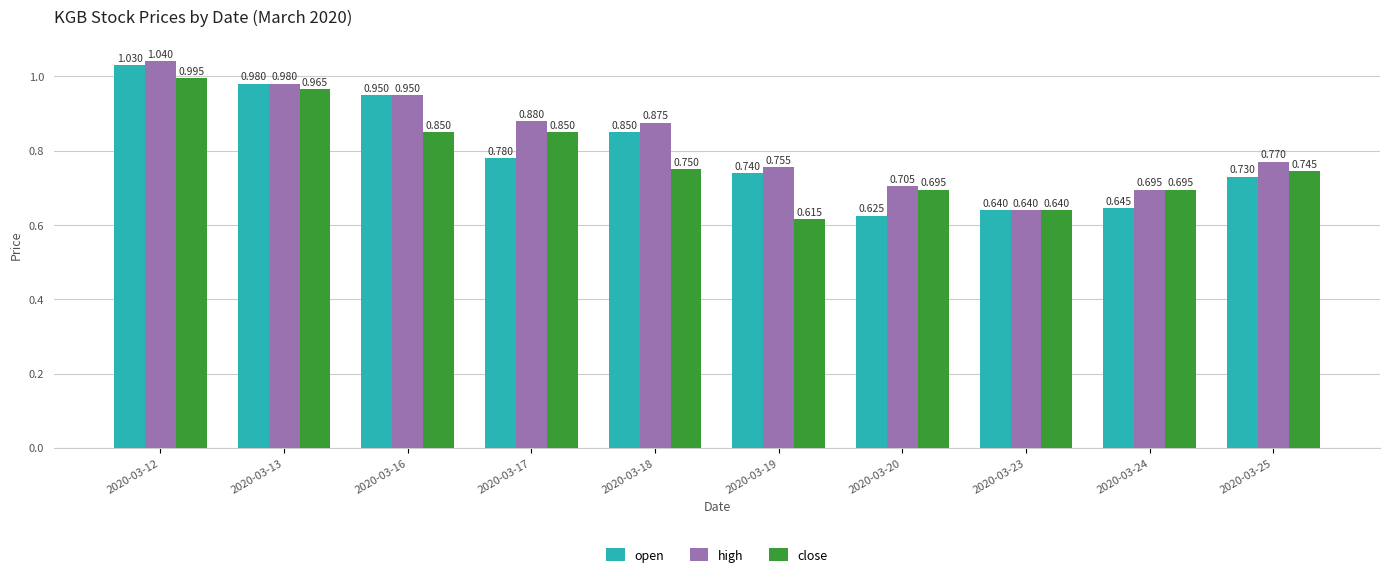

How many data points does each series have?

10